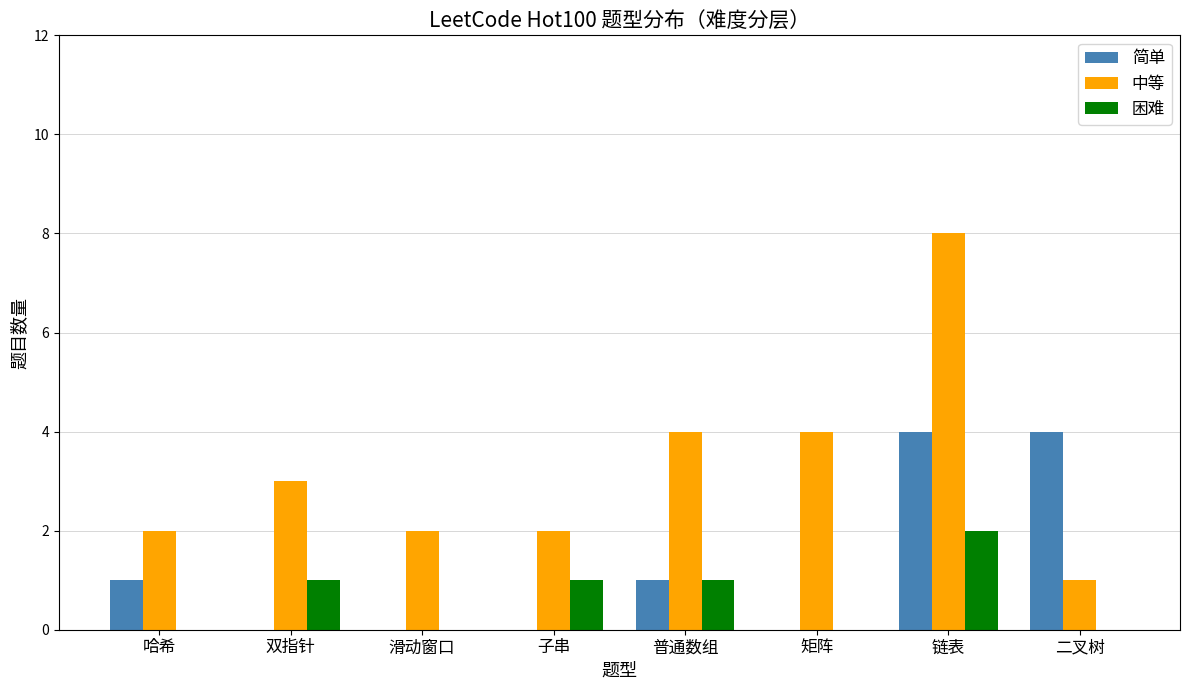

The value of 简单 at 双指针 is 0. True or false?

True